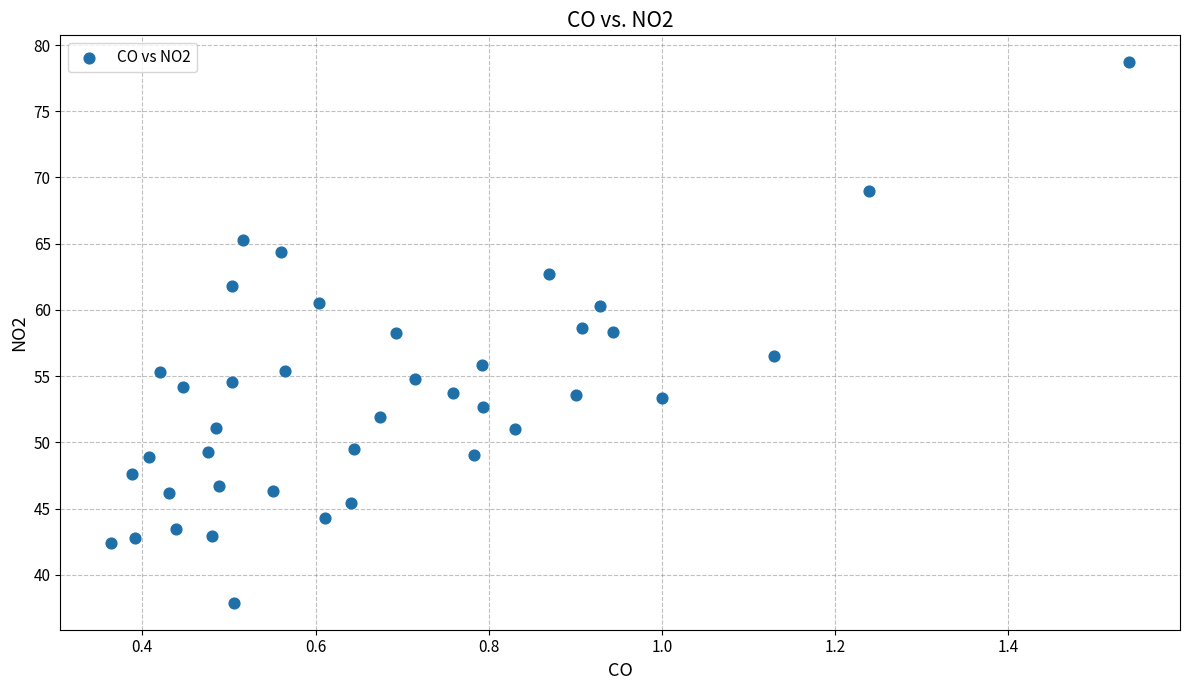

What is the range of X values (max minus min)?

1.2